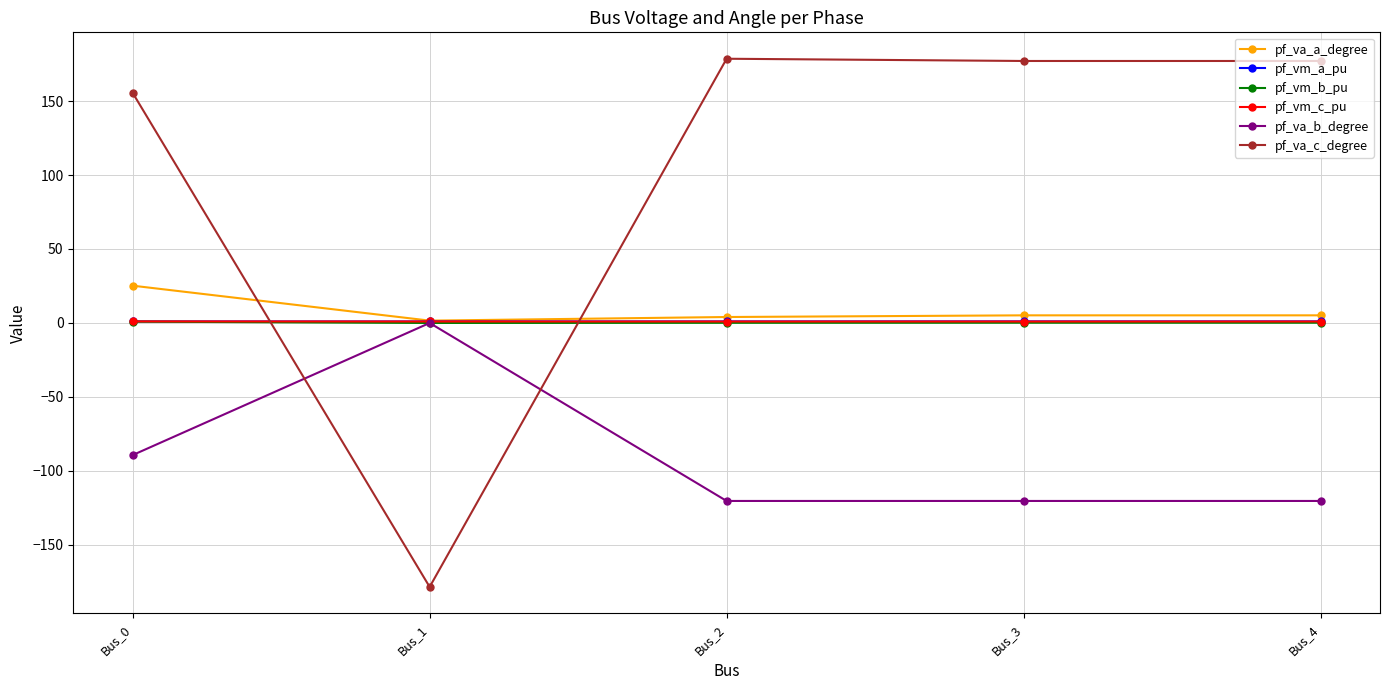

At how many categories does at least one series exceed 100?

4